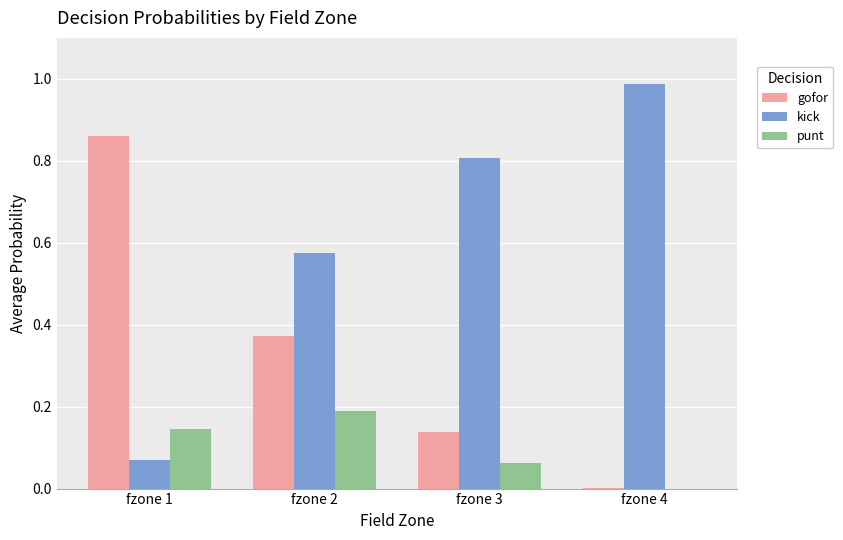

What are all the series names shown in the legend?

gofor, kick, punt